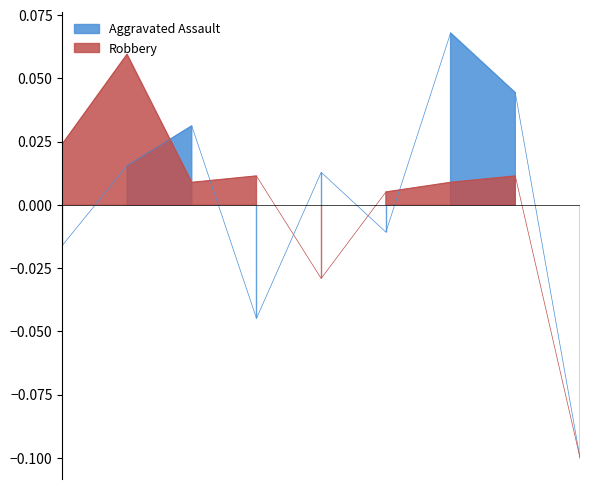

Rank the categories by Robbery value from highest to lowest.

2016, 2015, 2018, 2022, 2017, 2021, 2020, 2019, 2023